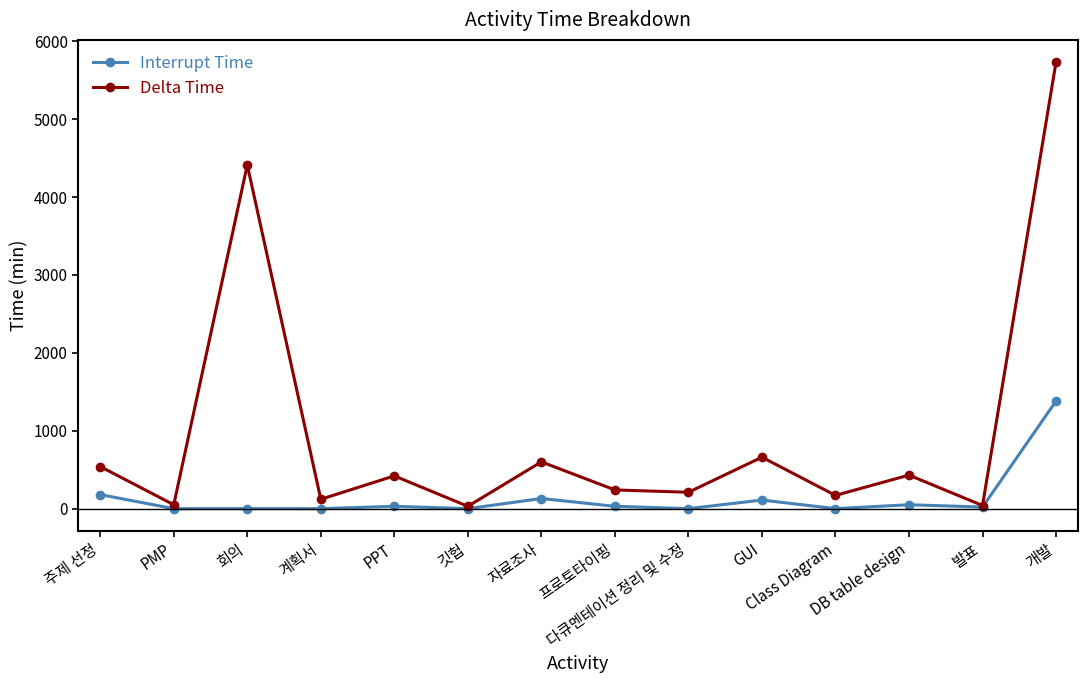

Is this an area chart (filled region under the line)?

No